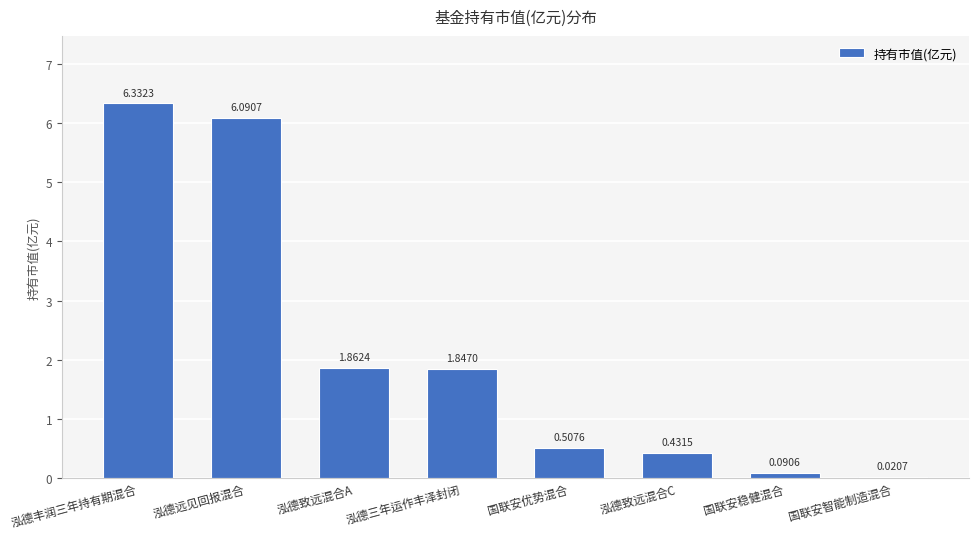

What is the sum of all values?

17.2